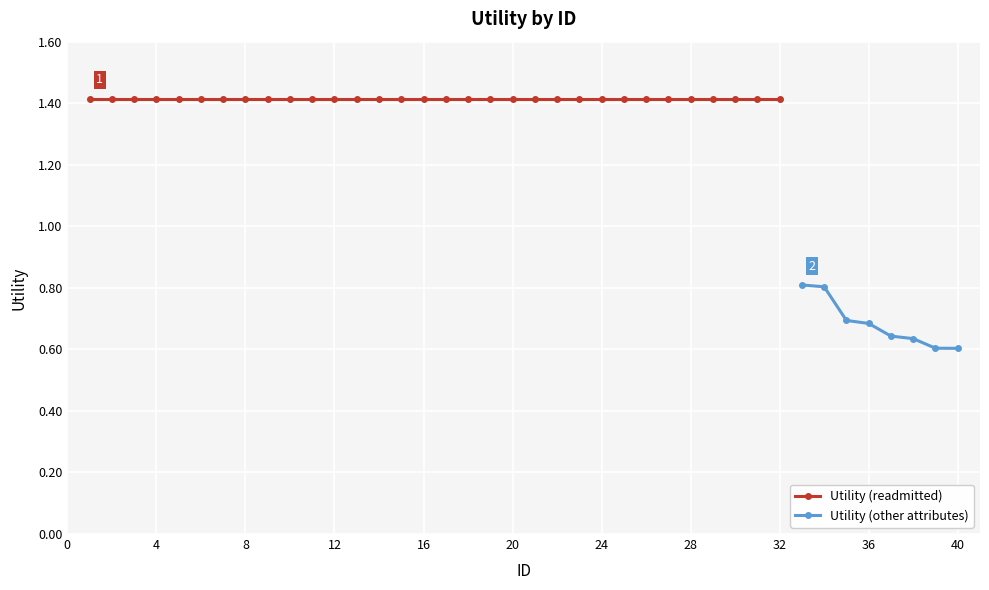

What is the maximum value for Utility (other attributes)?

0.8